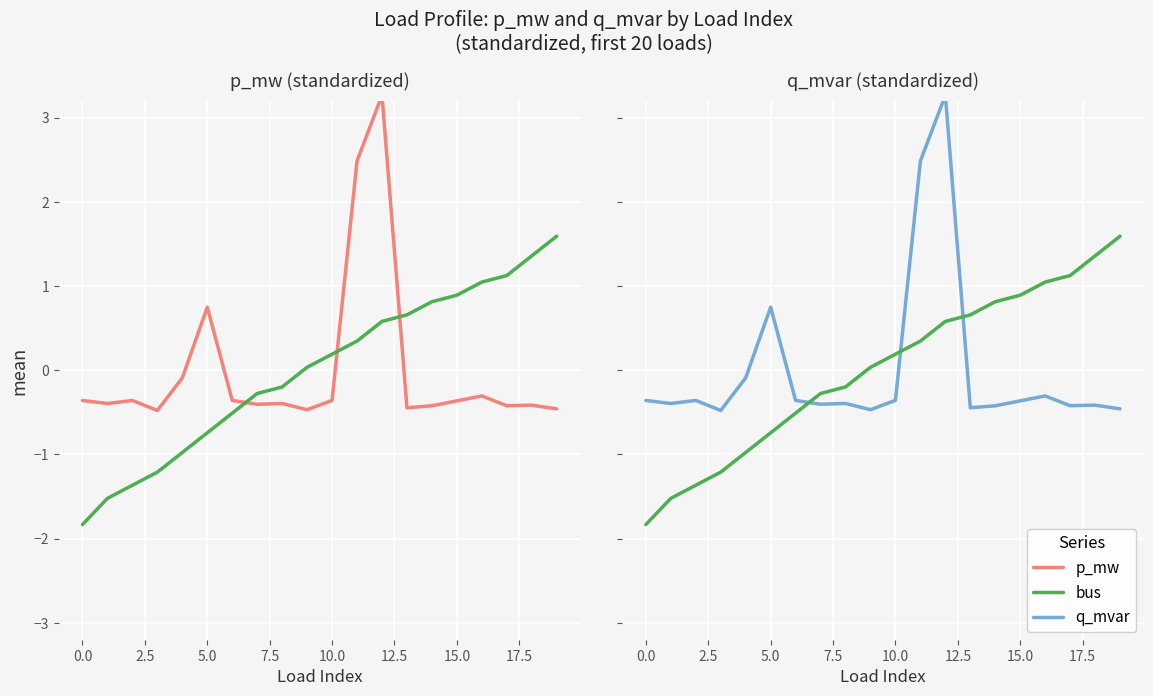

True or false: q_mvar and bus cross at least once.

True